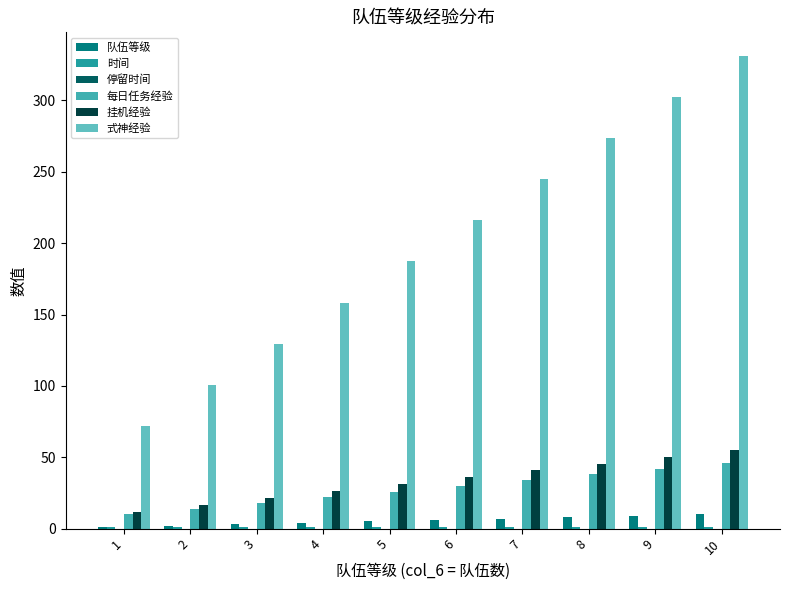

Which series has the largest range (max minus min)?

式神经验